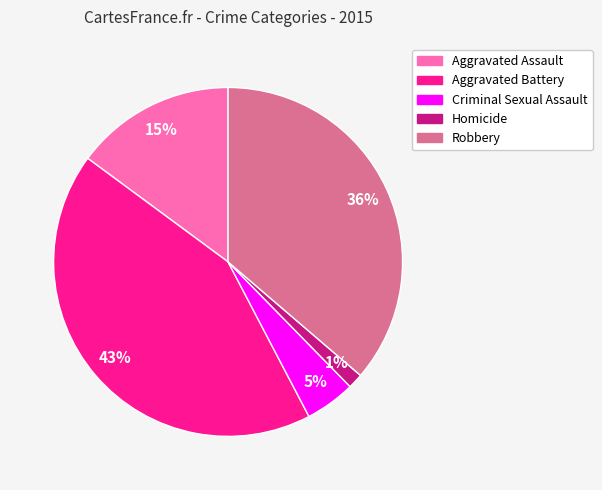

Do Aggravated Battery and Homicide together represent more than half of the pie?

No